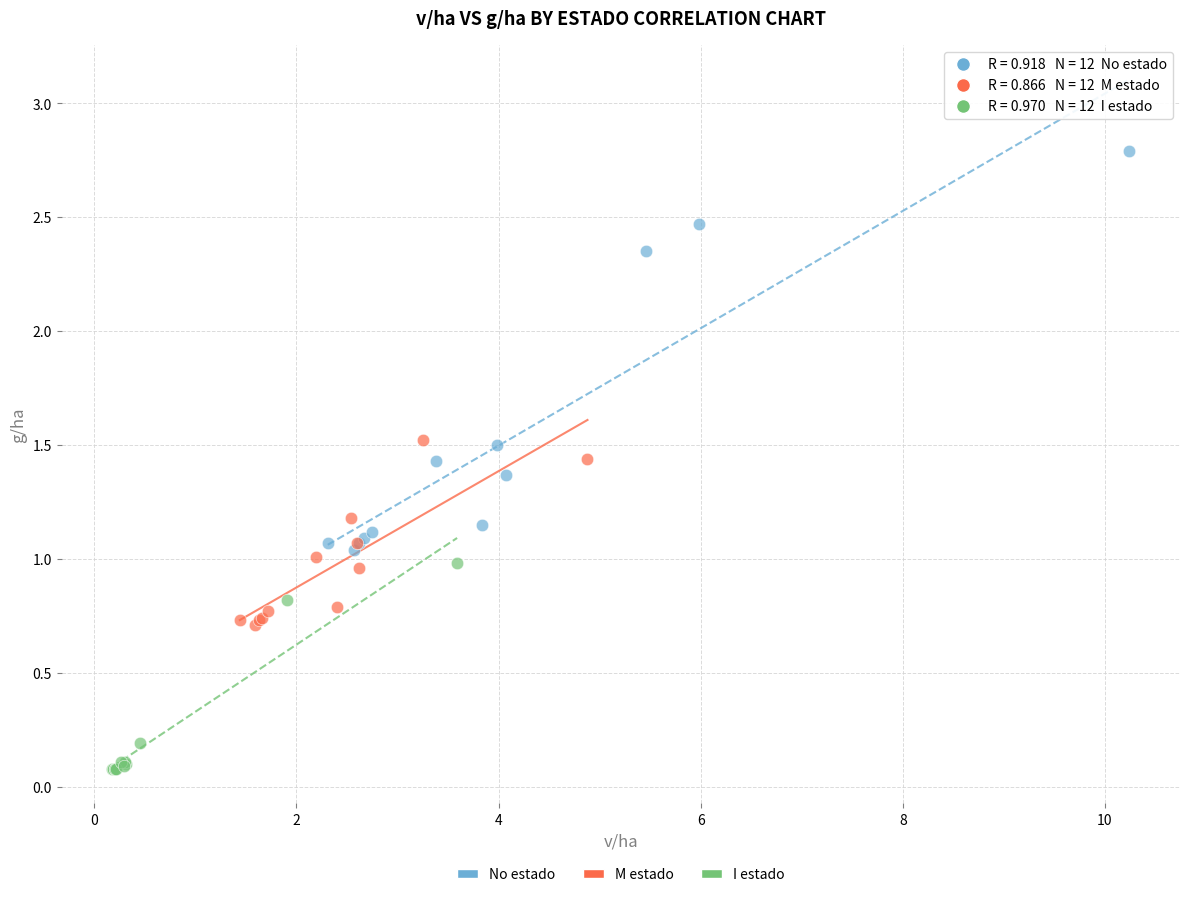

Which series has the largest Y range (max minus min)?

No estado